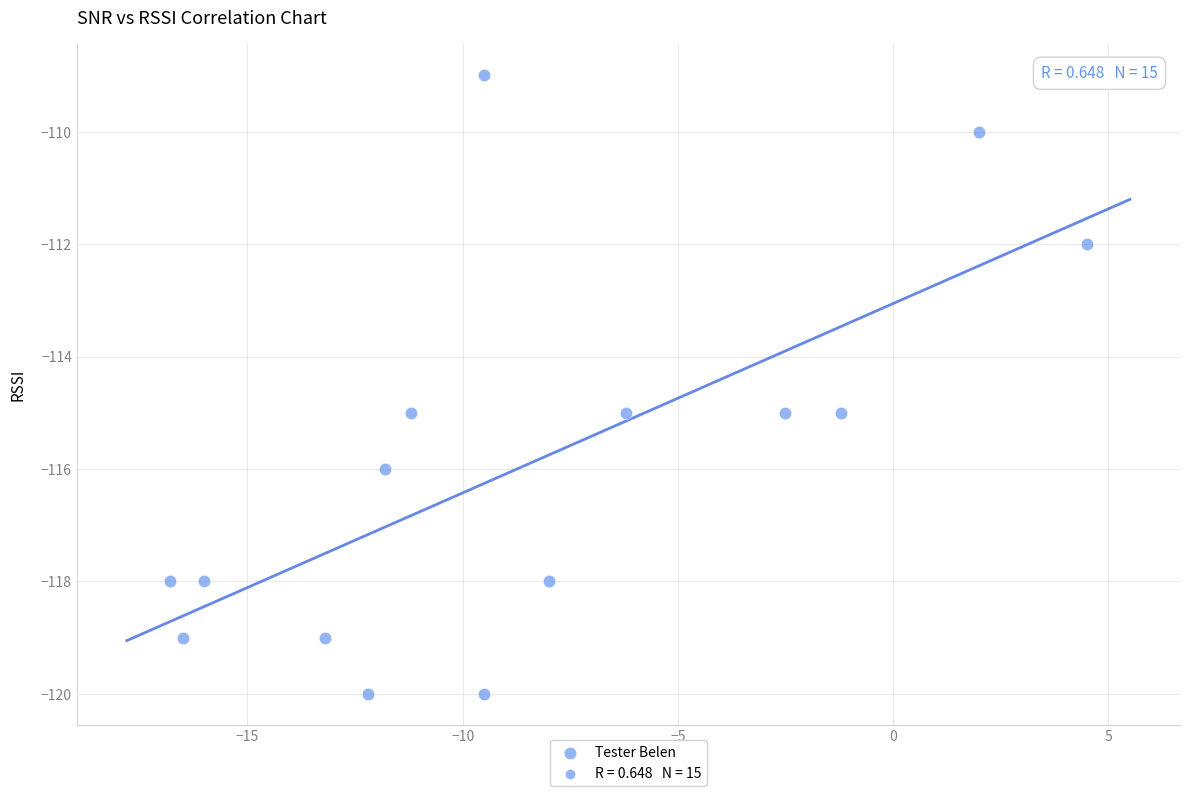

What is the range of Y values (max minus min)?

11